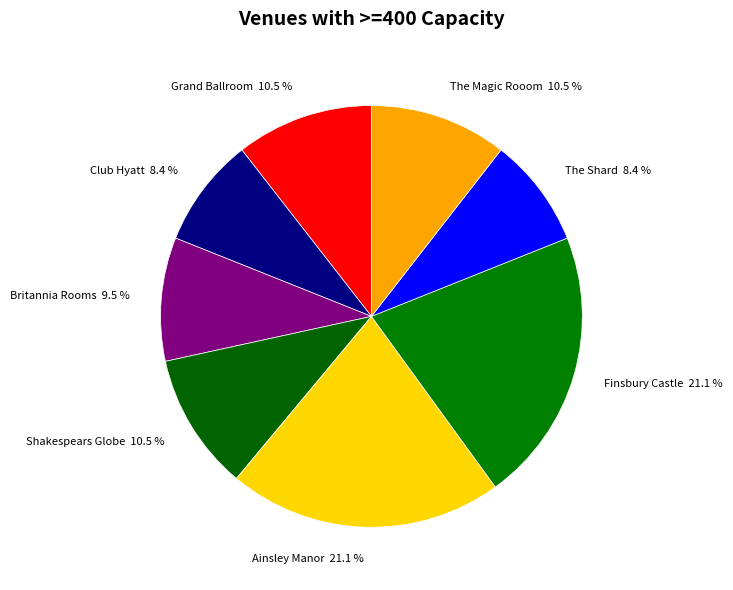

The The Shard slice represents 8% of the pie. True or false?

True